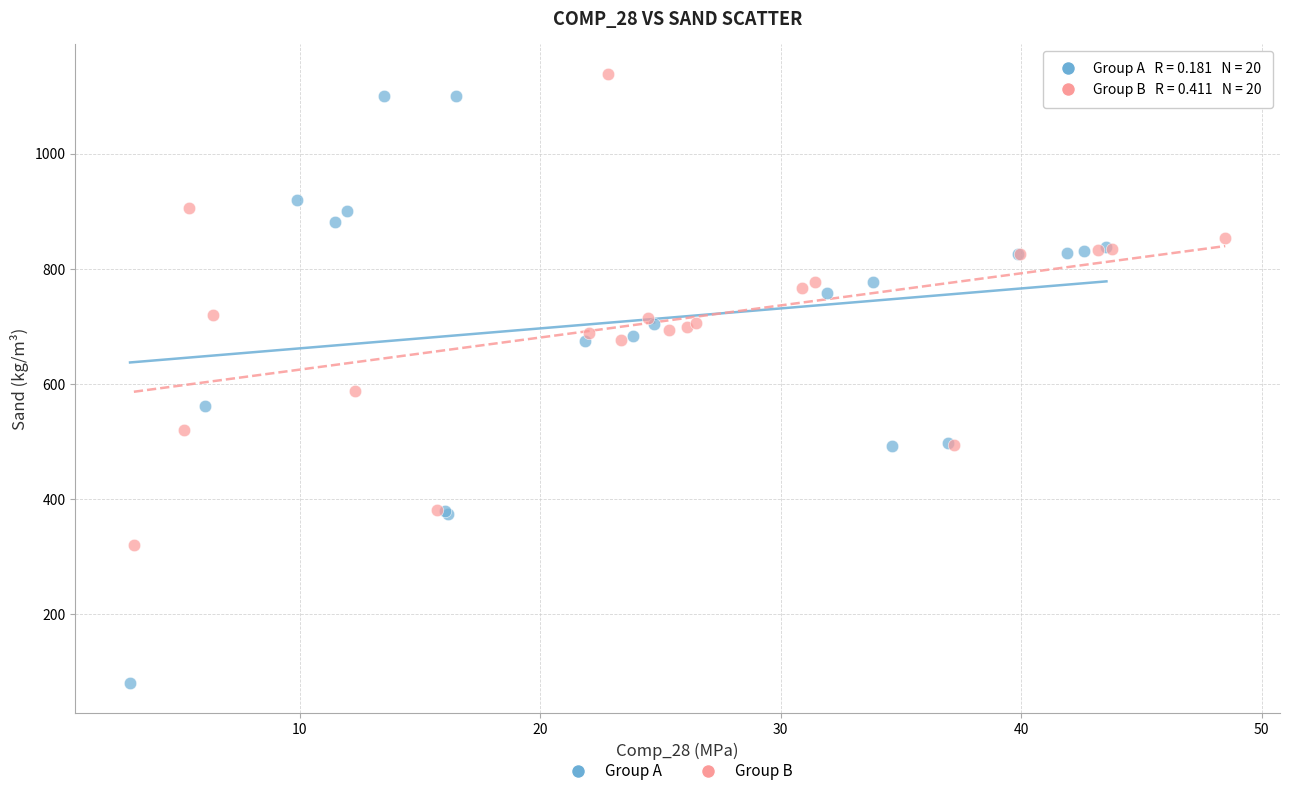

What are all the series names shown in the legend?

Group A, Group B